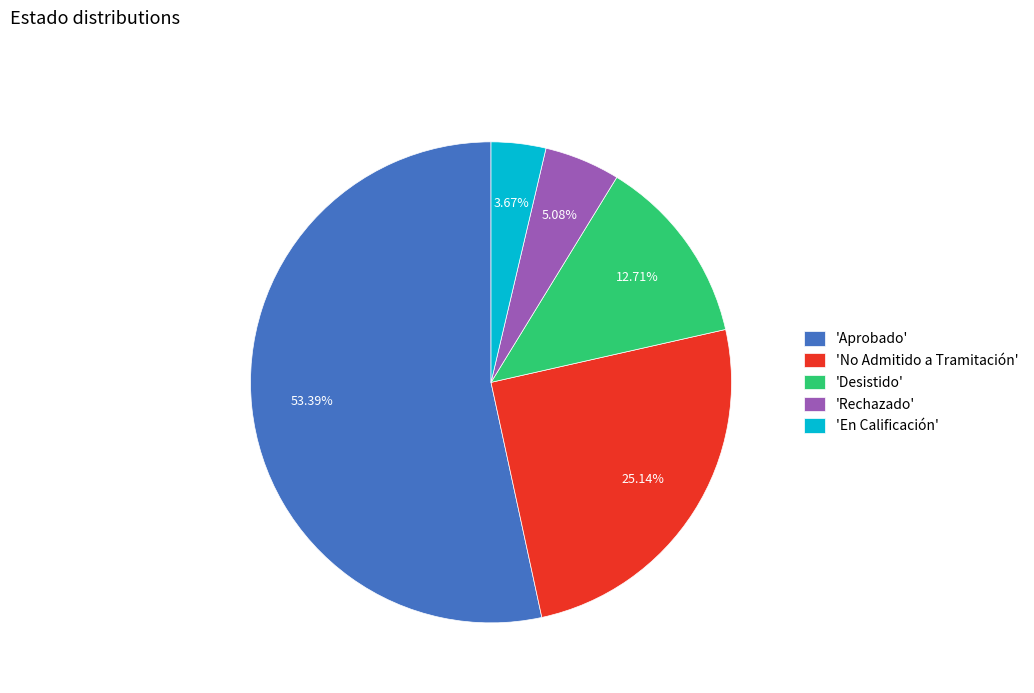

Approximately how many times larger is the value at 'Rechazado' compared to 'En Calificación'?

1.4